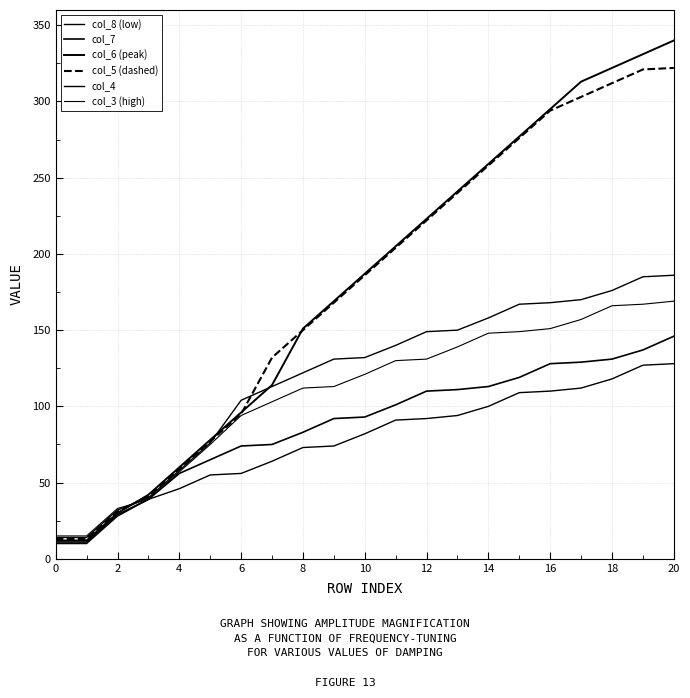

Does the chart have visible grid lines?

Yes